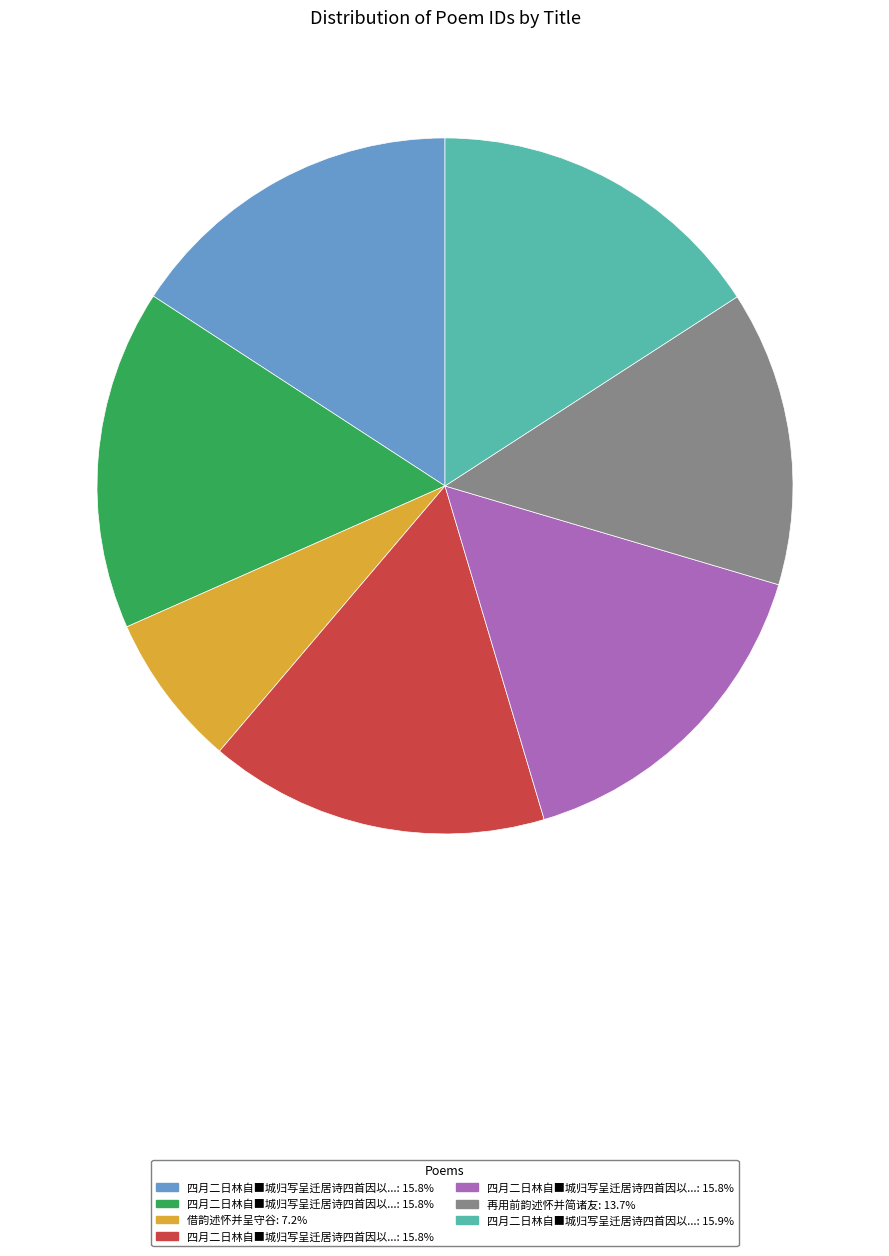

Count the number of slices in the pie.

7